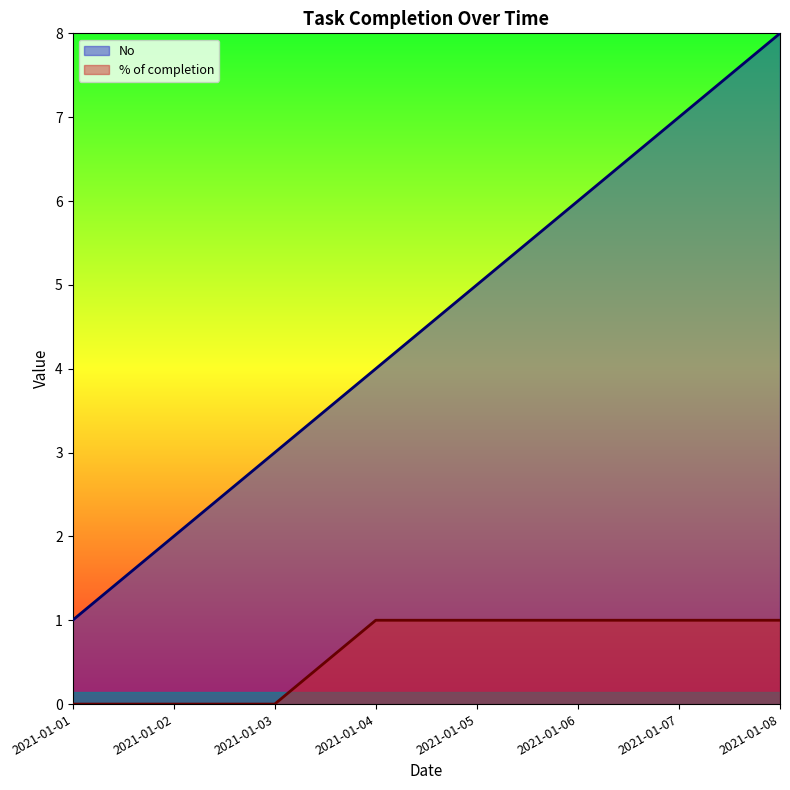

True or false: No and % of completion cross at least once.

False